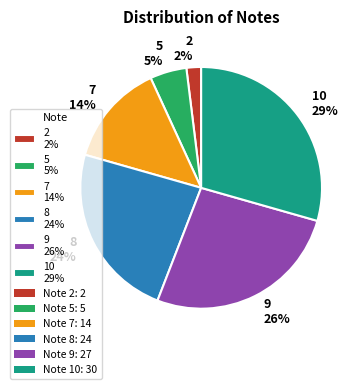

Is the sum of 9 26% and 5 5% greater than half?

No